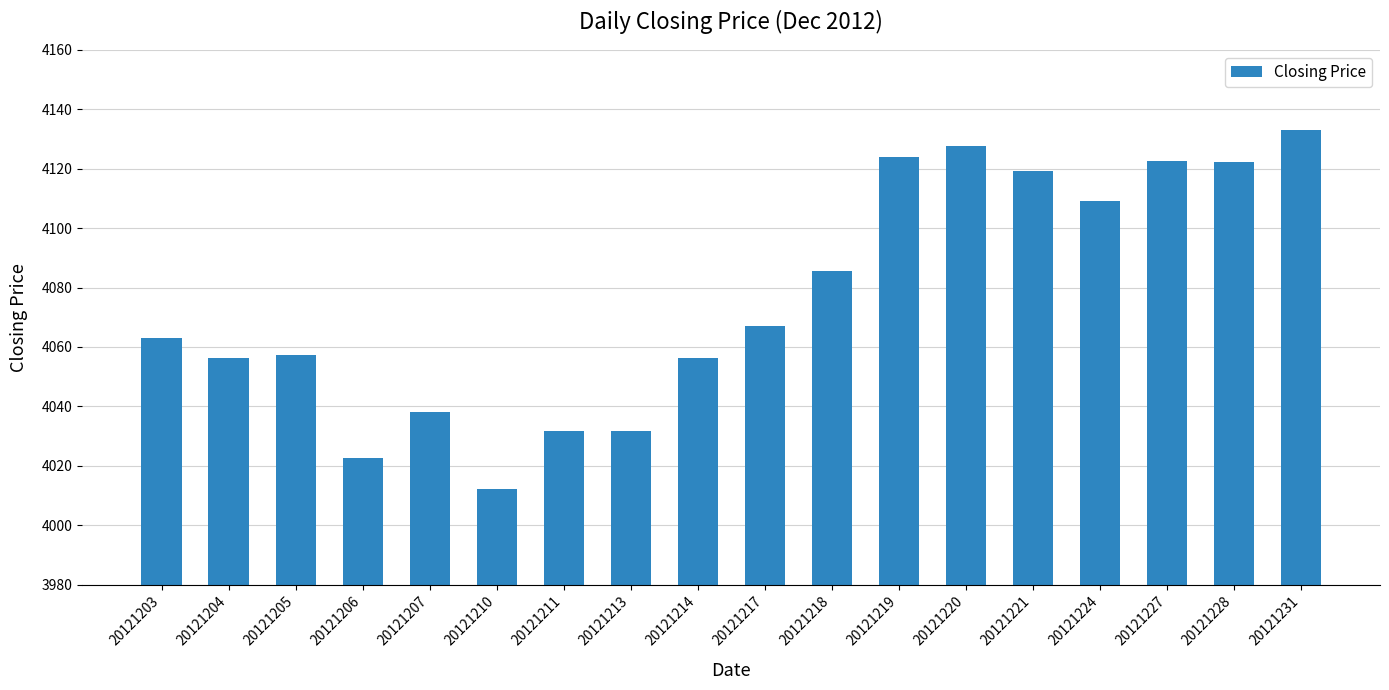

What is the greatest value displayed?

4133.0